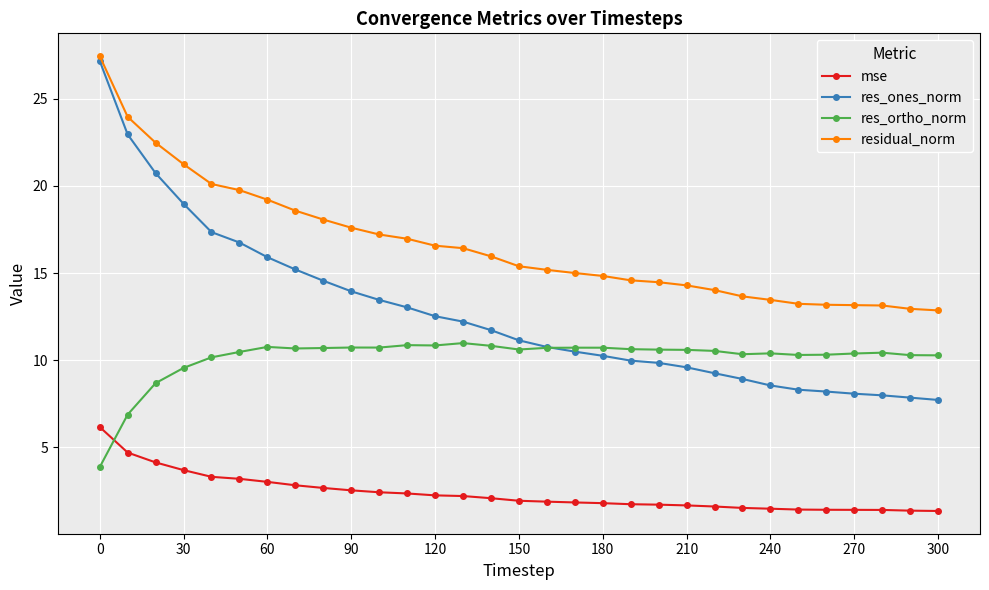

Which series has the largest total across all categories?

residual_norm